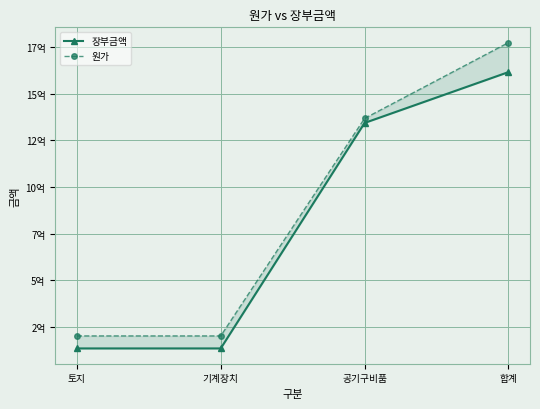

Where is 장부금액 nearest to the value 876021147?

공기구비품